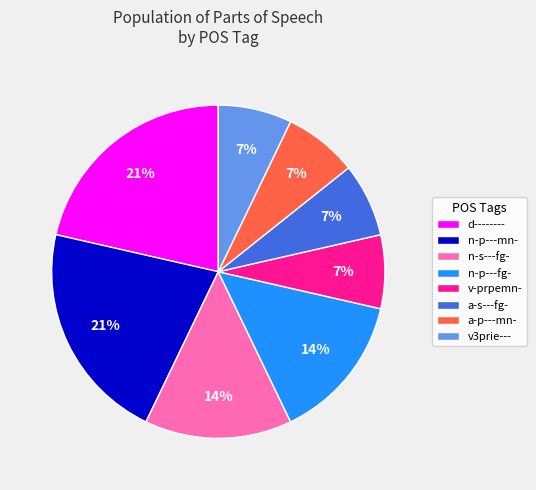

How many slices are in this pie chart?

8